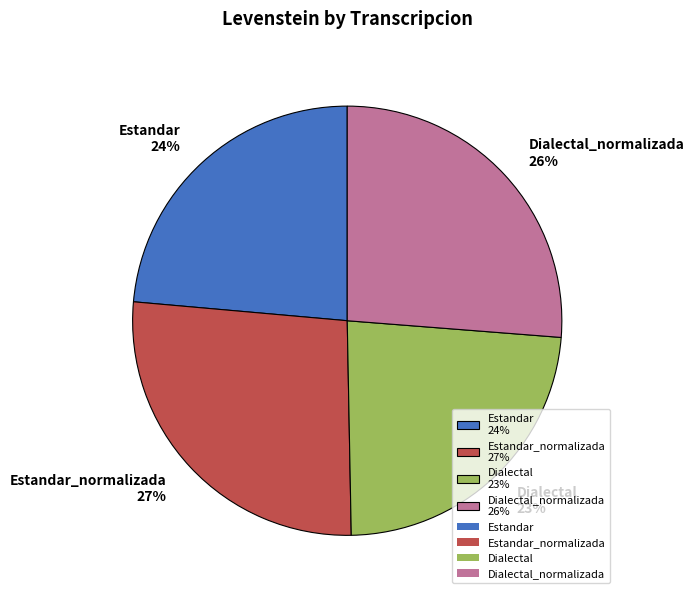

To the nearest percent, what is the average slice percentage?

25%